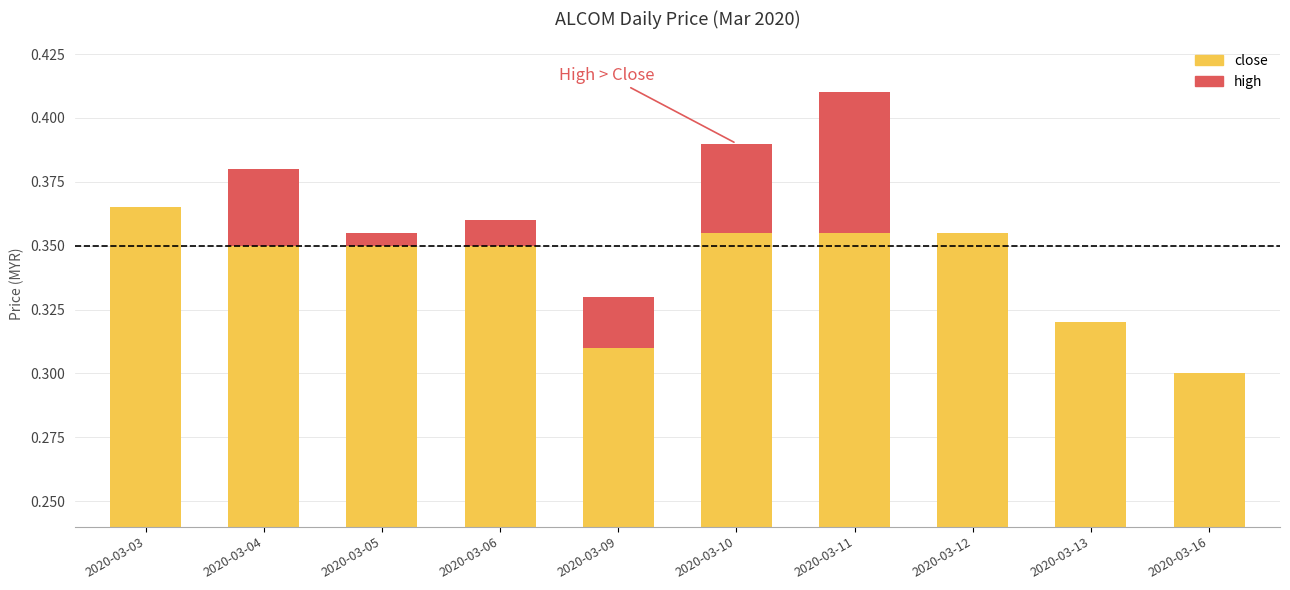

Which series has the largest total across all categories?

close